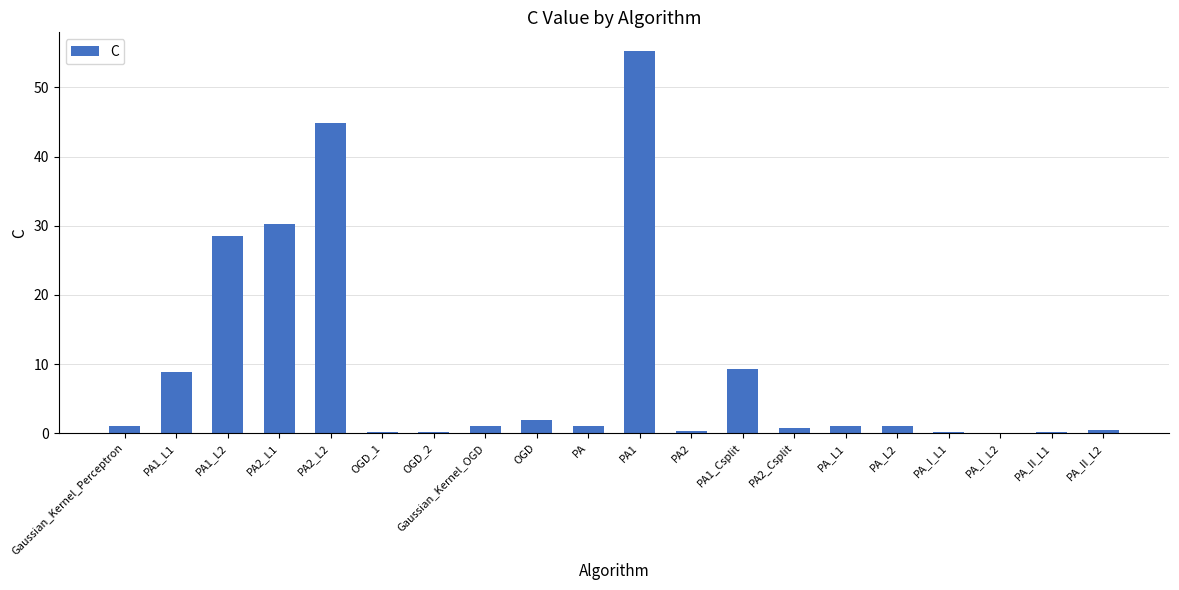

What is the maximum value shown in the chart?

55.2